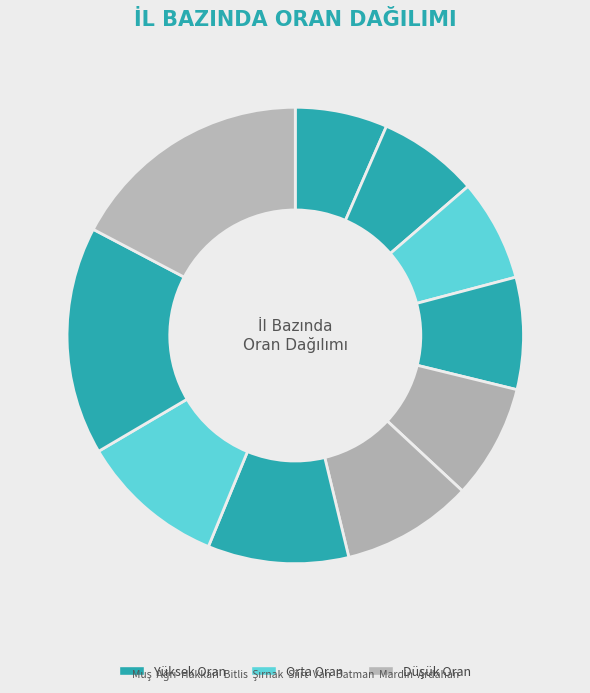

How many segments does this pie chart have?

10